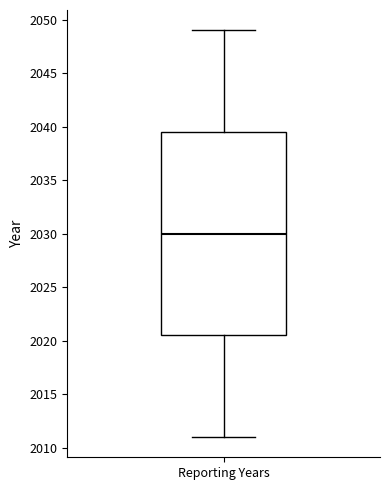

Read this box plot against the y-axis: the position of the median line, the range covered by the box, and the ends of both whiskers. The values are not printed on the chart, so give them approximately, as read against the axis.

median 2030.0, box 2020.5 to 2039.5, whiskers 2011.0 to 2049.0